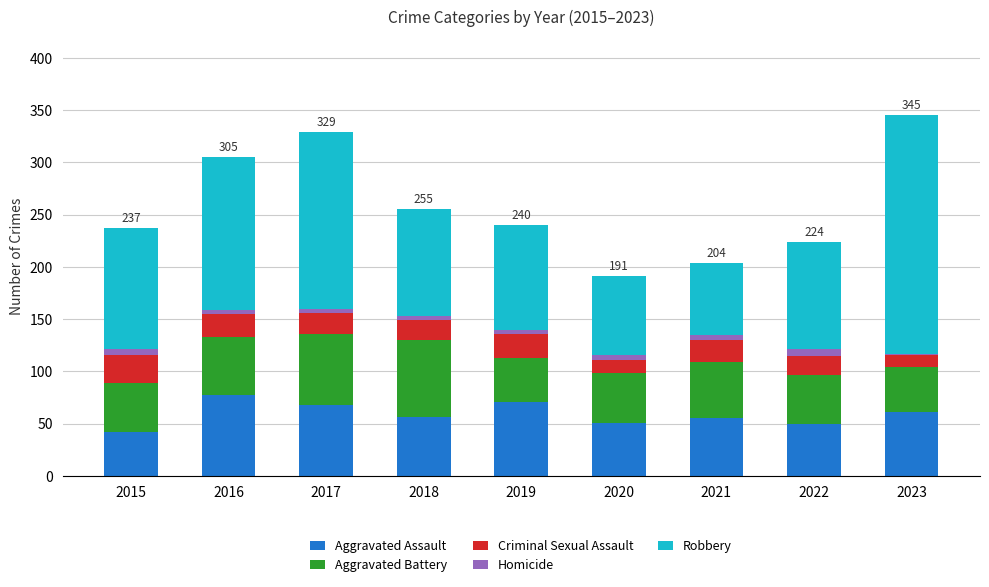

The value of Aggravated Assault at 2018 is 21. True or false?

False